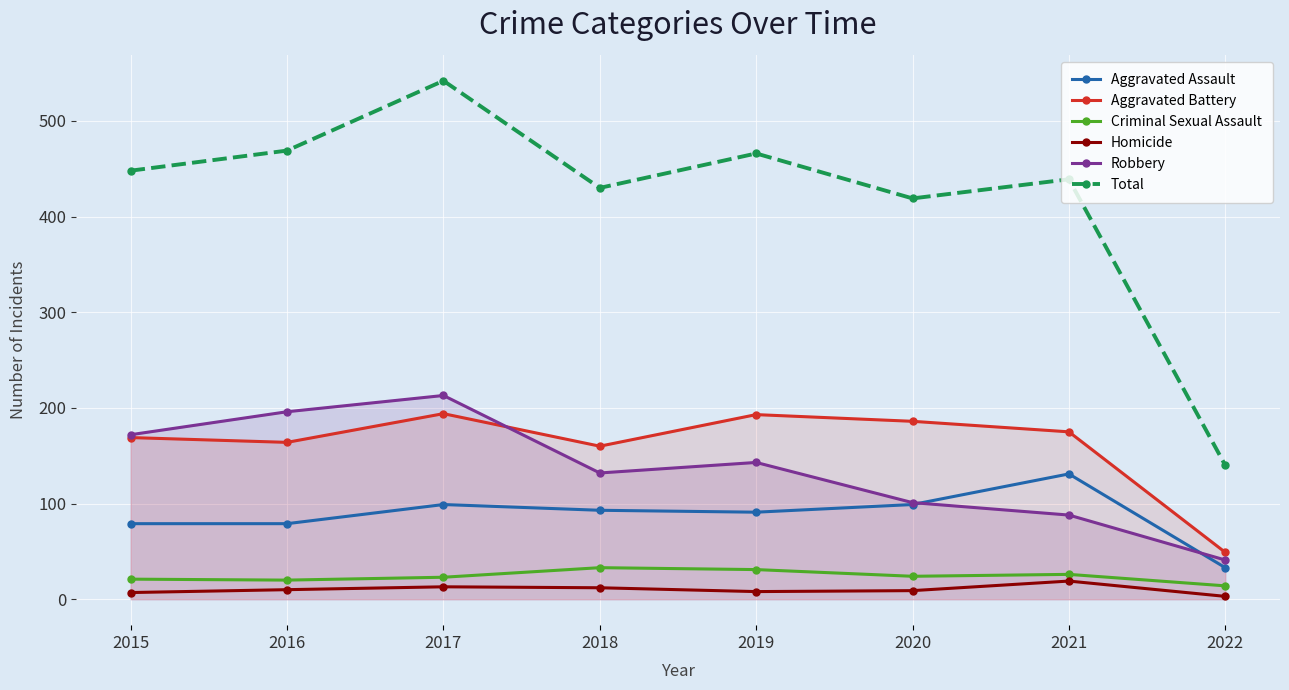

Which has a higher value, 2016 or 2018?

2018